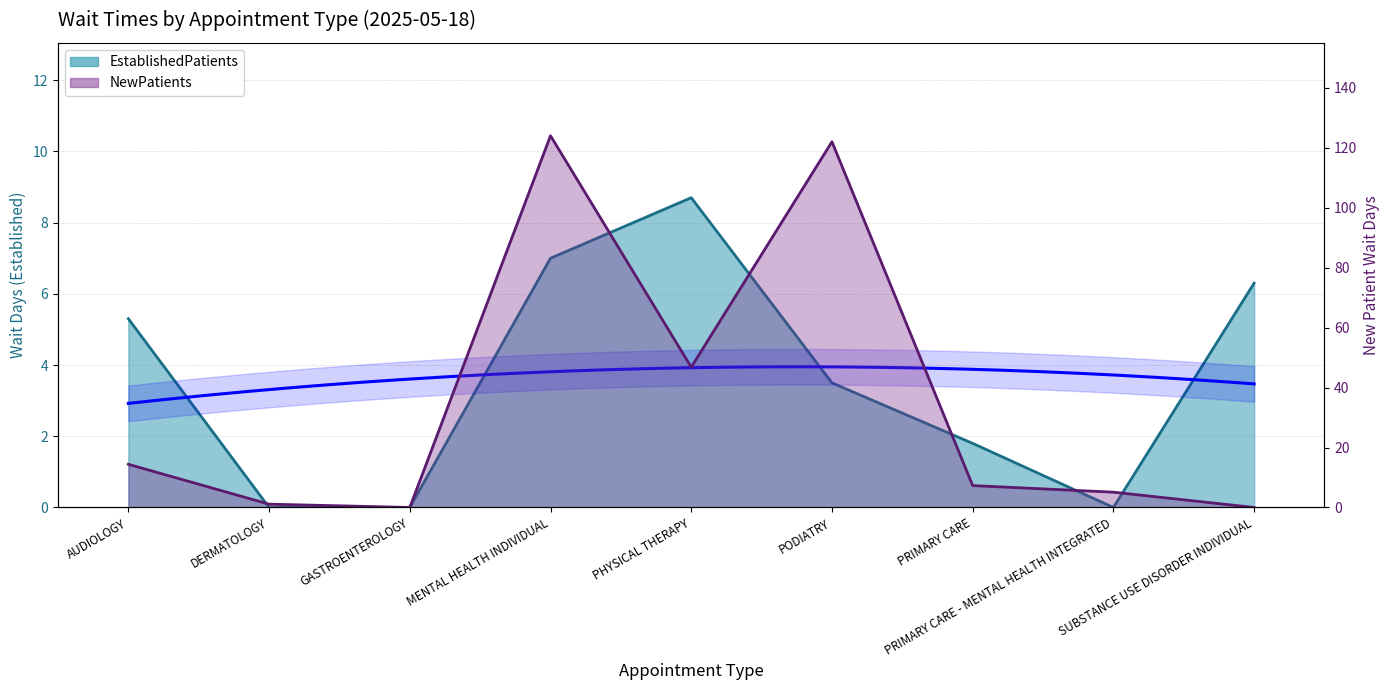

How many intersections are there between EstablishedPatients and NewPatients?

1